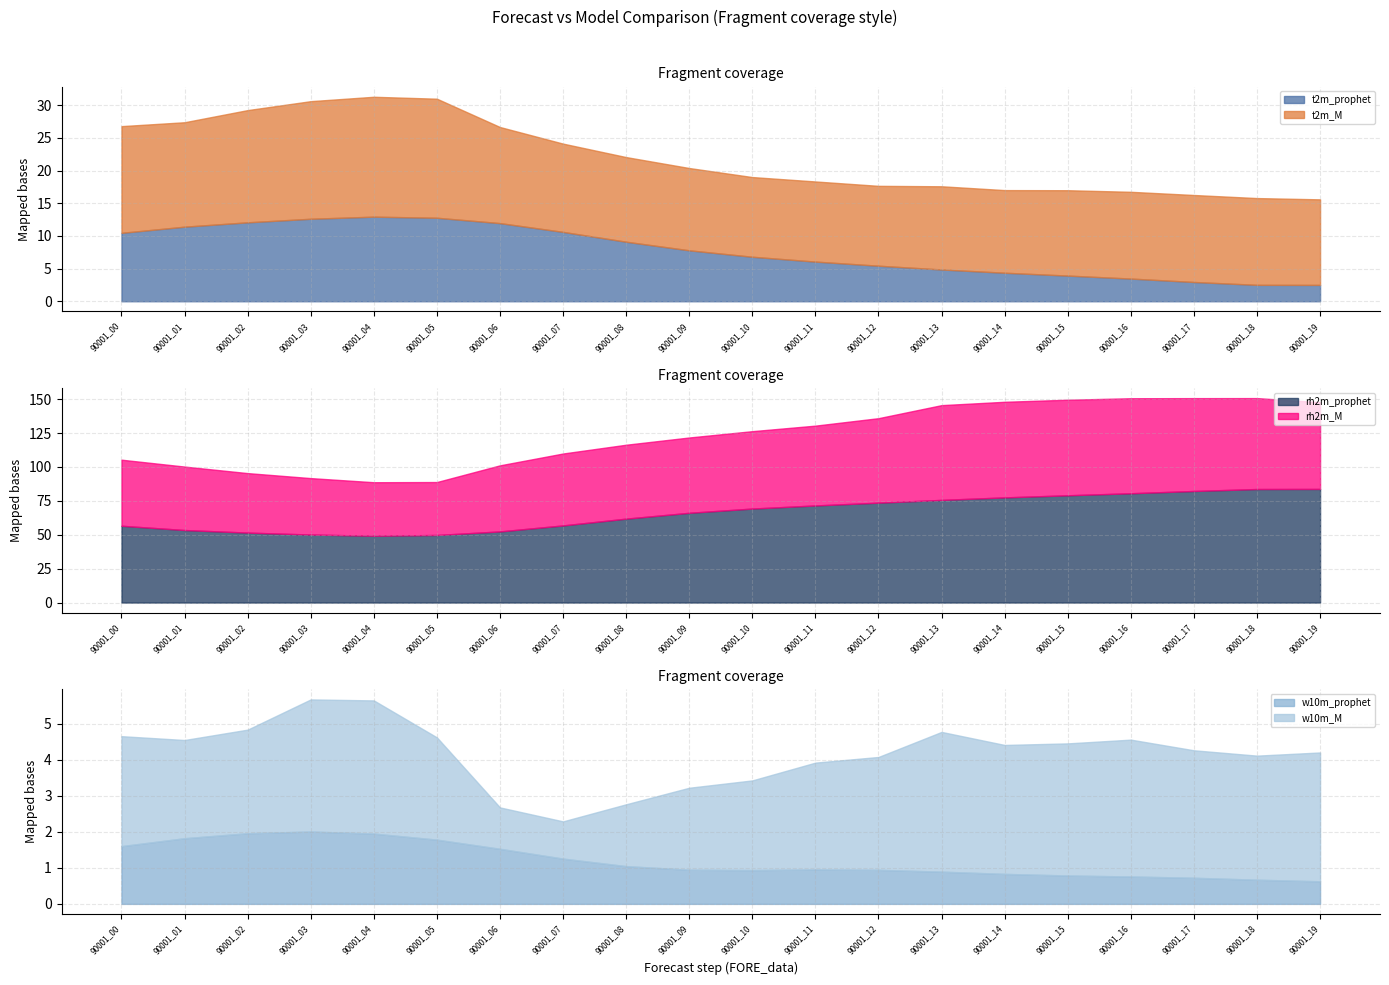

The rh2m_prophet series shows 49.3 at 90001_04. True or false?

True